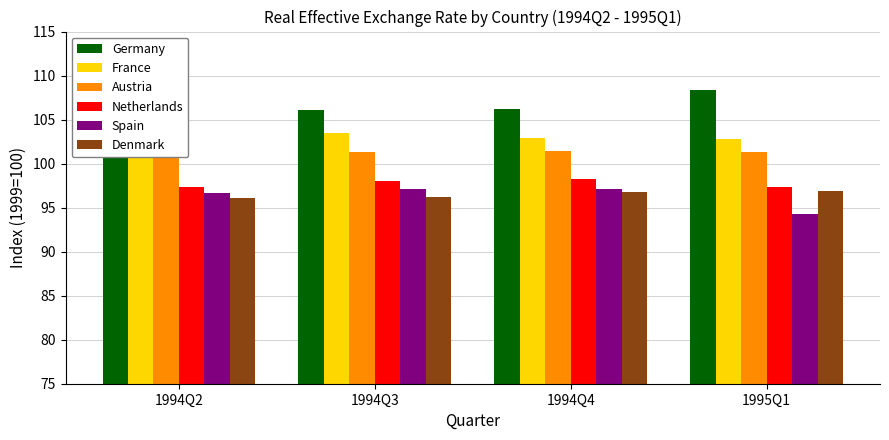

Read the France value at 1994Q2.

103.3